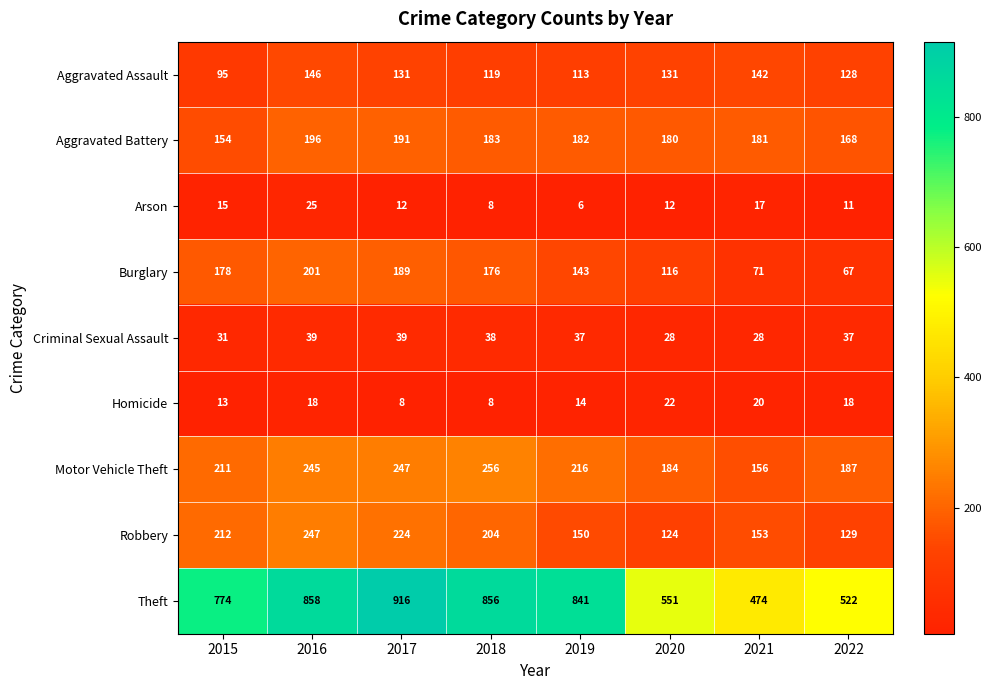

What is the difference between the second highest and second lowest values in the Aggravated Assault series?

29